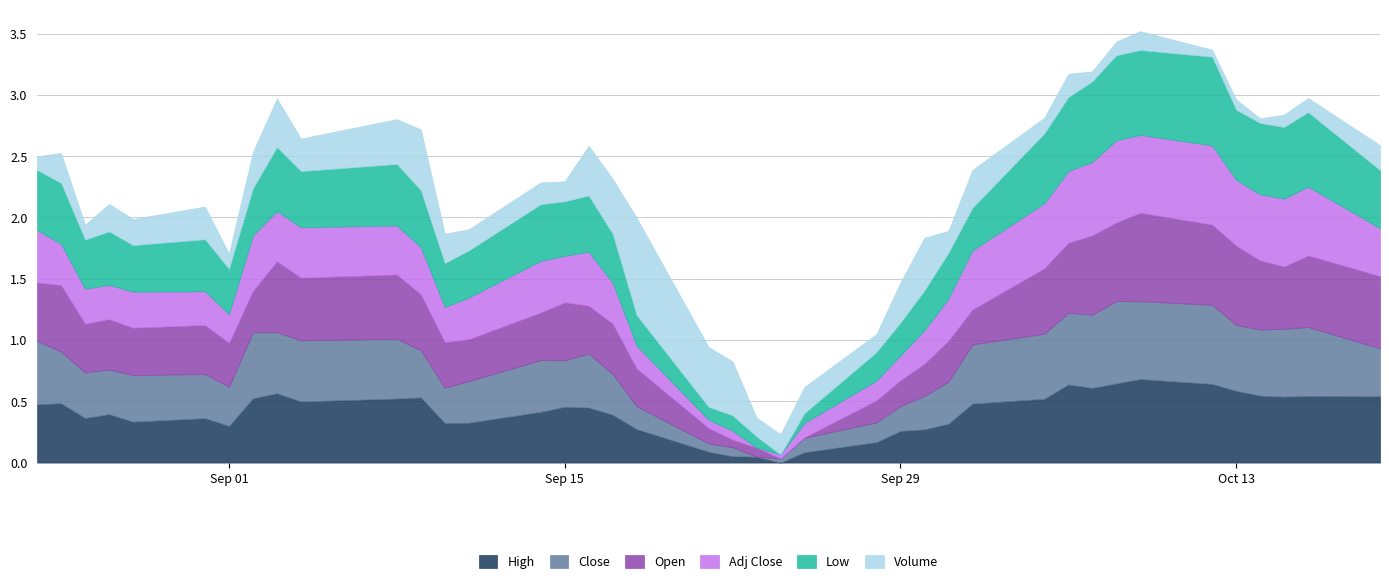

What is the value of the Low point at the 14th from the left?

0.4